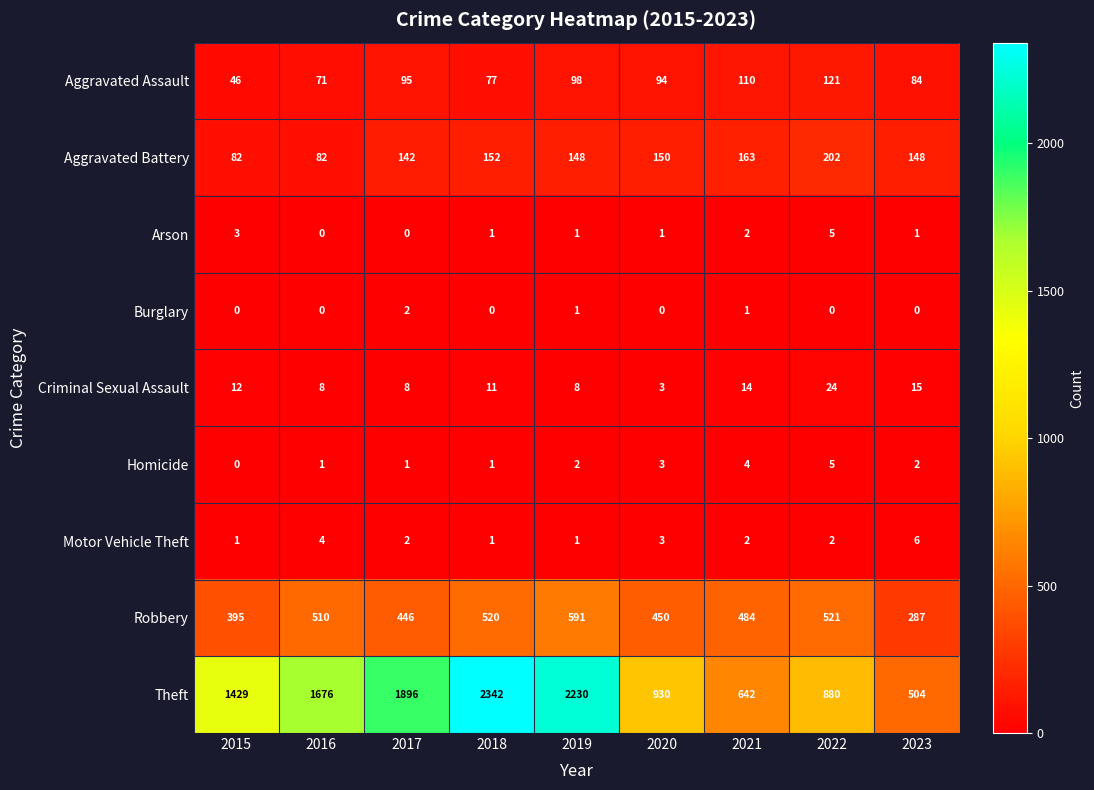

At which category is the sum across all series the highest?

2018